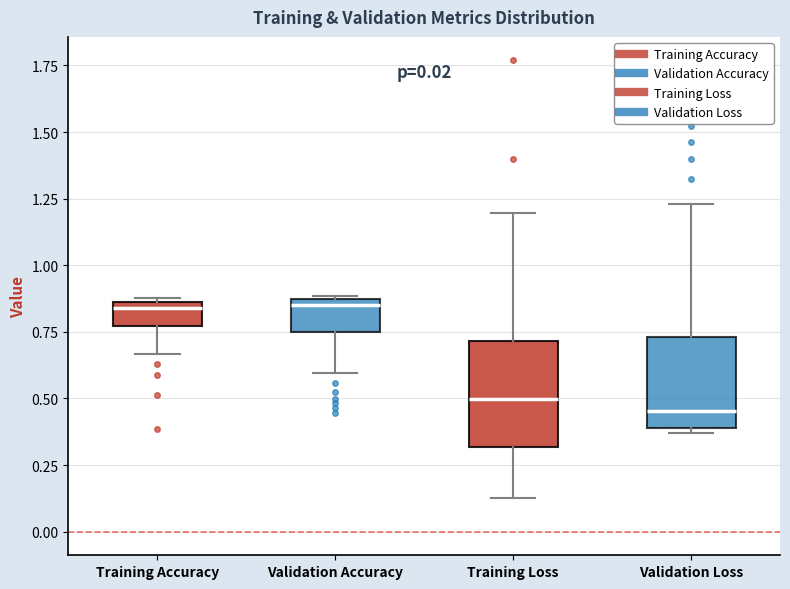

Which box is the tallest, from its lower edge to its upper edge?

Training Loss